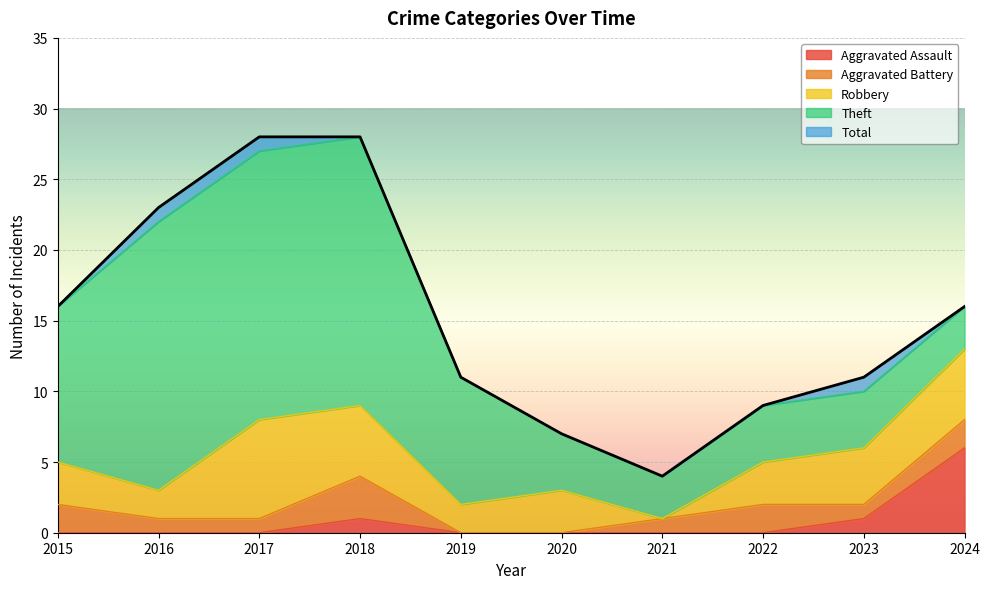

True or false: Total and Aggravated Assault cross at least once.

False